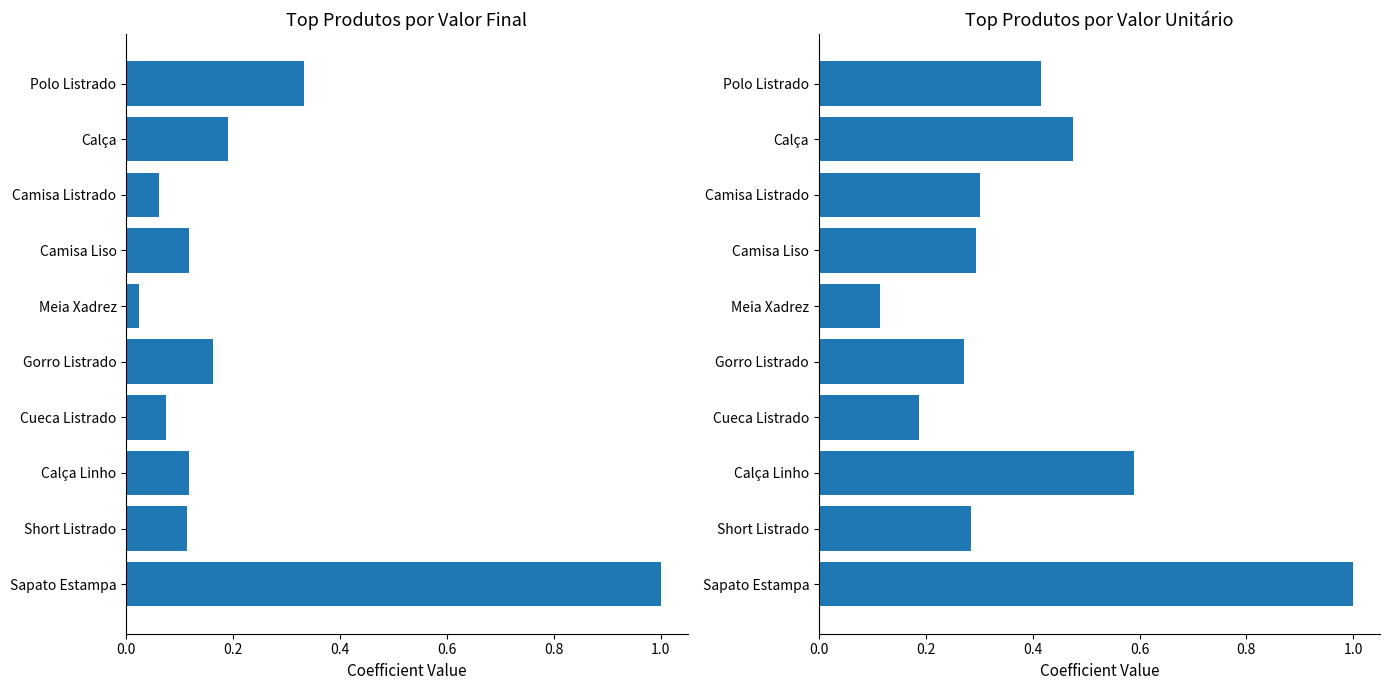

Which series has the largest range (max minus min)?

Valor Final por Loja